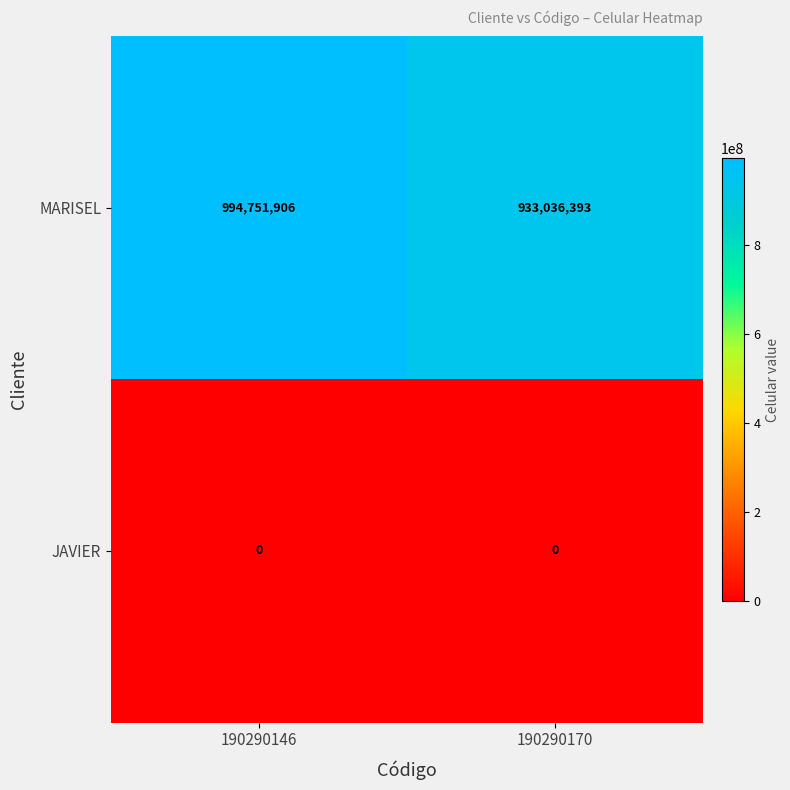

Which series has the largest range (max minus min)?

MARISEL